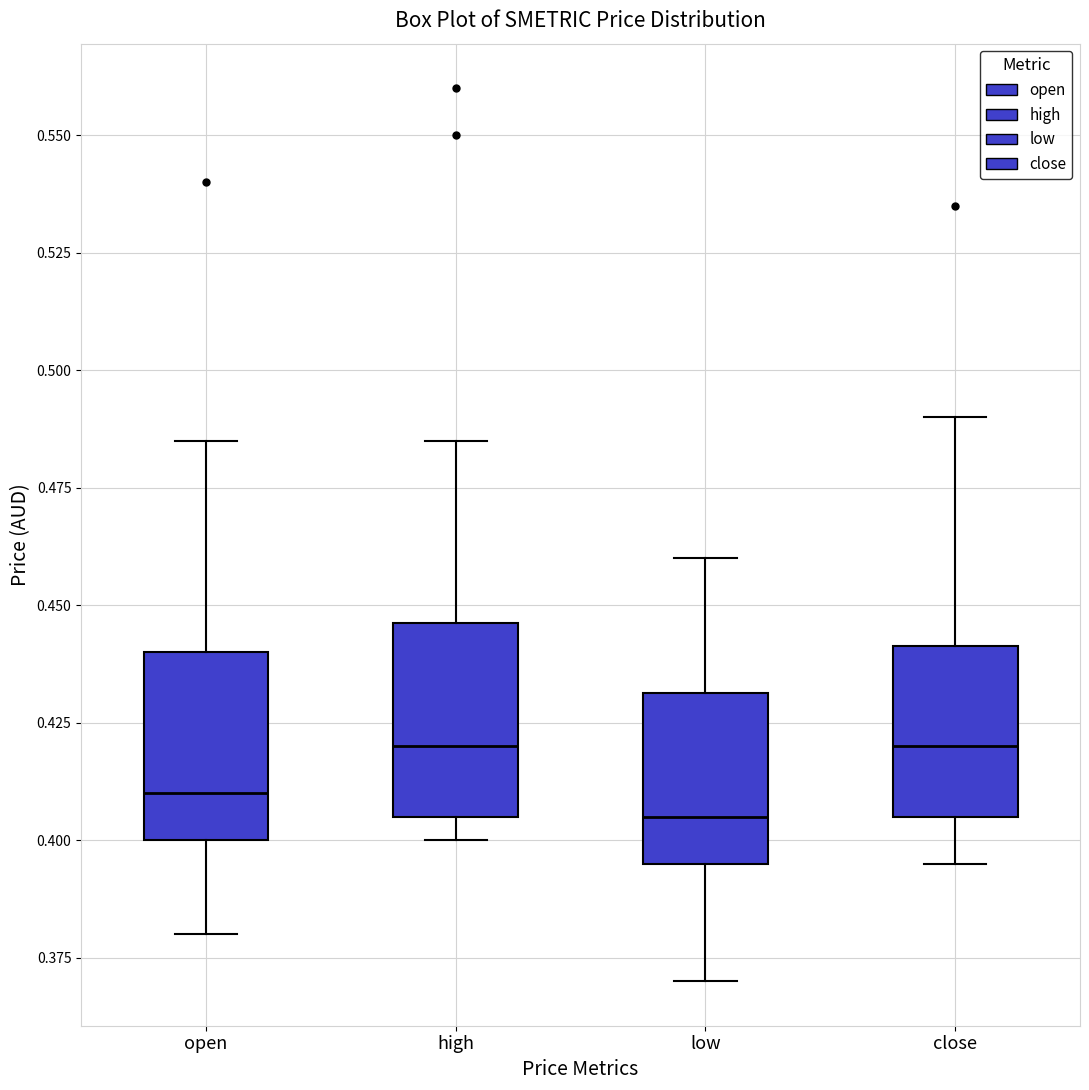

Reading left to right, transcribe this box plot: for each box, give where its median line is, the range the box spans, and where its two whiskers end, as read against the y-axis. The values are not printed on the chart, so give them approximately, as read against the axis.

open: median 0.410, box 0.400 to 0.440, whiskers 0.380 to 0.485
high: median 0.420, box 0.405 to 0.445, whiskers 0.400 to 0.485
low: median 0.405, box 0.395 to 0.430, whiskers 0.370 to 0.460
close: median 0.420, box 0.405 to 0.440, whiskers 0.395 to 0.490